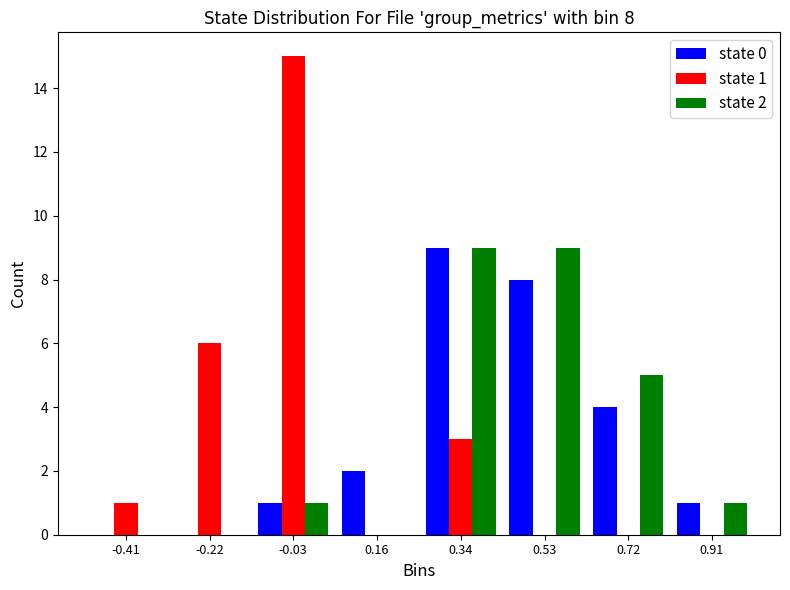

In the state 0 series, which range on the x-axis has the tallest bar?

0.26 to 0.44